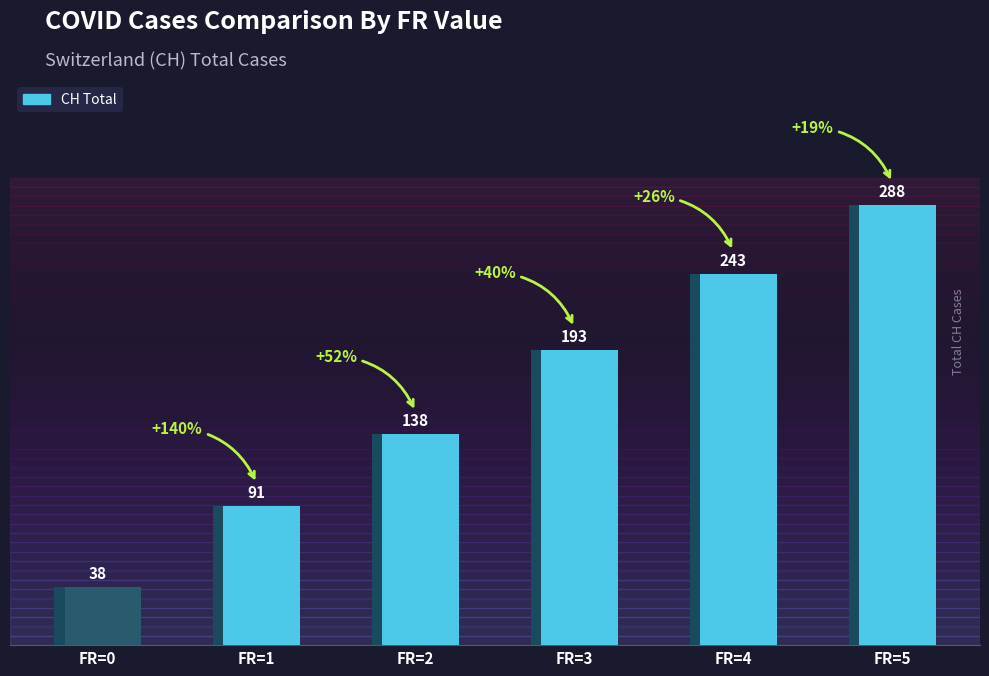

Reading left to right, what are all the values shown in this chart?

38	91	138	193	243	288